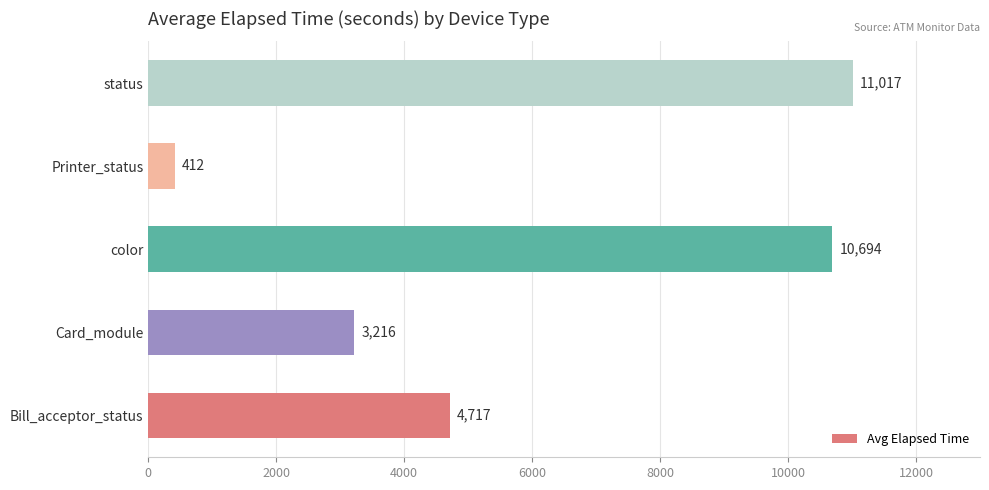

What is the maximum value shown in the chart?

11017